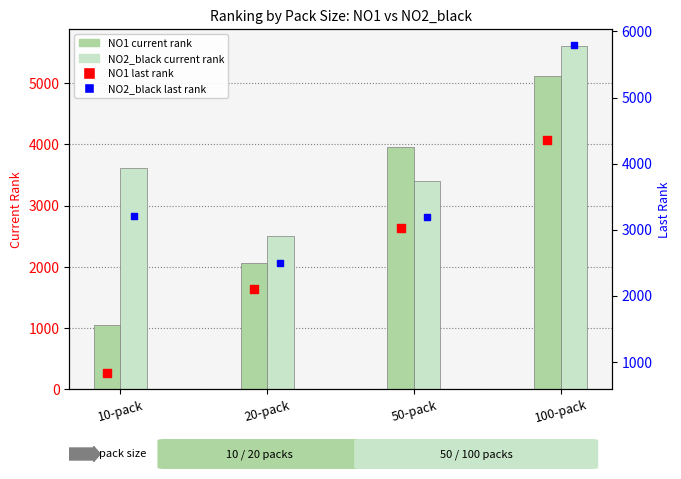

Which series has the largest total across all categories?

NO2_black current rank